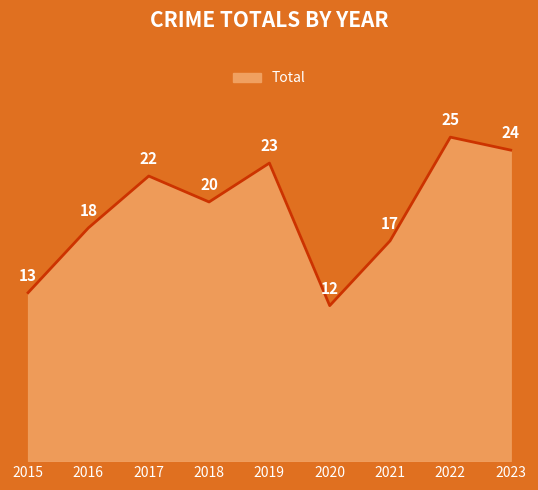

Reading left to right, what are all the values shown in this chart?

2015=13	2016=18	2017=22	2018=20	2019=23	2020=12	2021=17	2022=25	2023=24